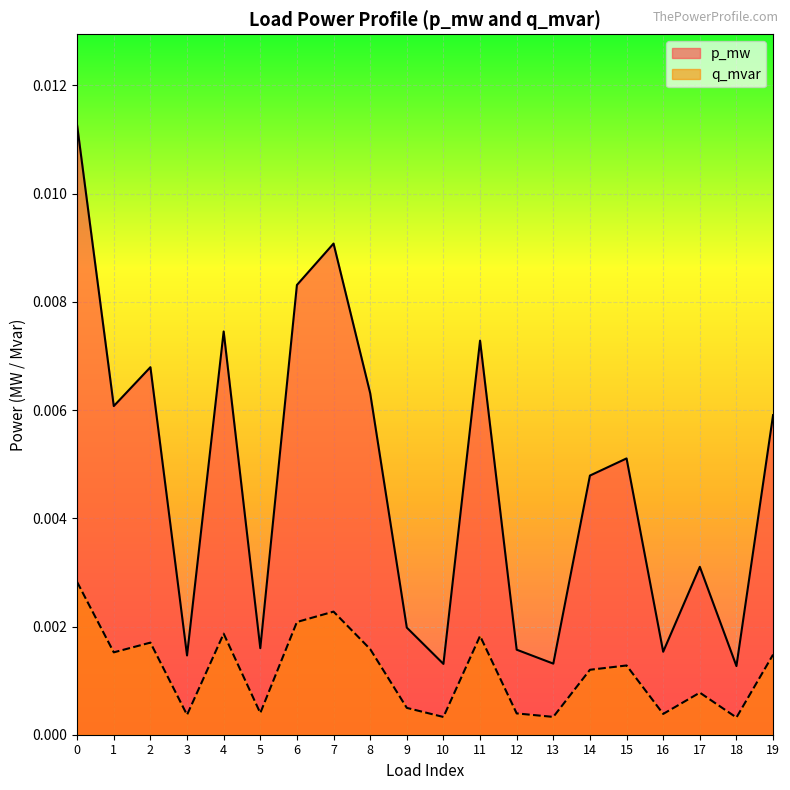

Between 1 and 9, which series saw the biggest shift?

p_mw